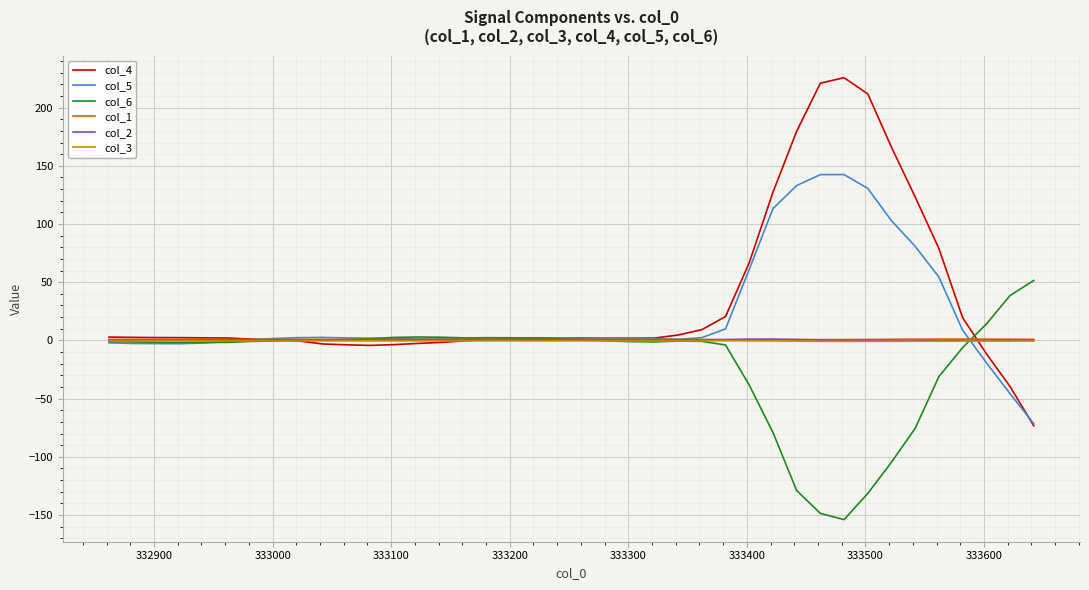

What is the maximum value for col_6?

51.5